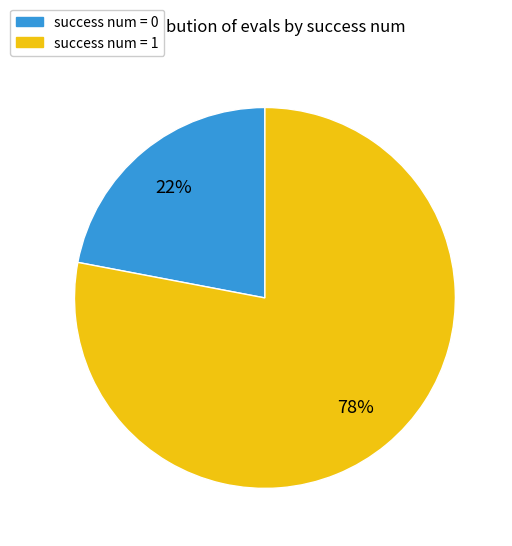

To the nearest percent, what is the average slice percentage?

50%